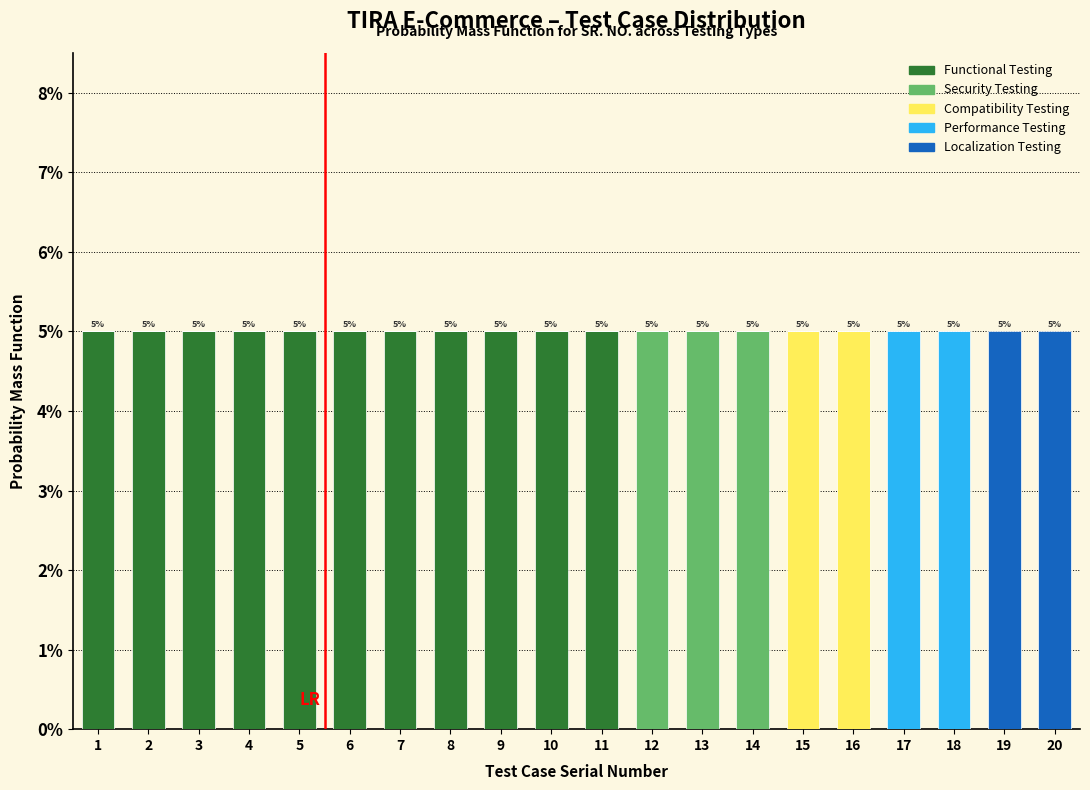

What are all the series names shown in the legend?

Functional Testing, Security Testing, Compatibility Testing, Performance Testing, Localization Testing